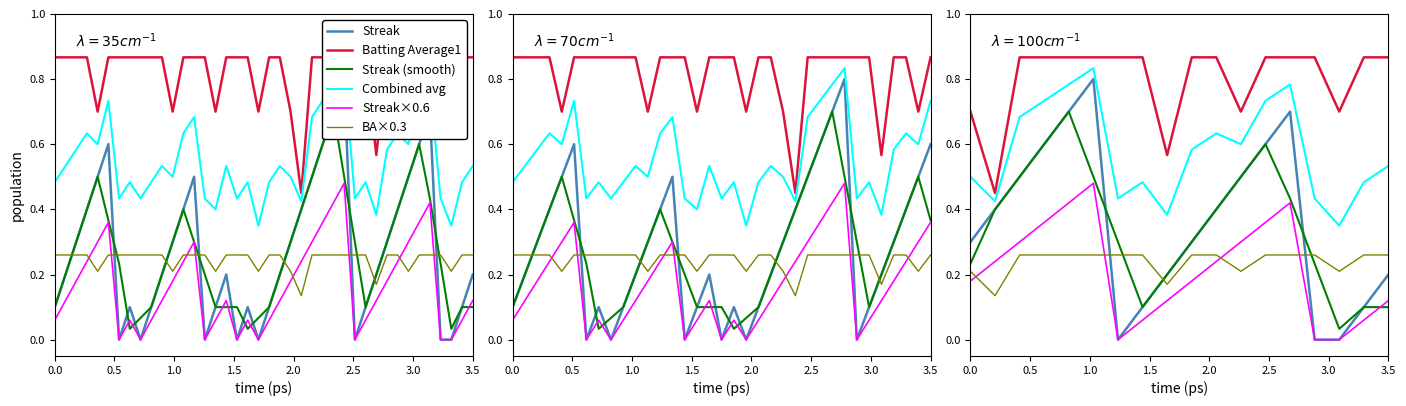

The Streak×0.6 series shows 0.1 at 1.0. True or false?

False